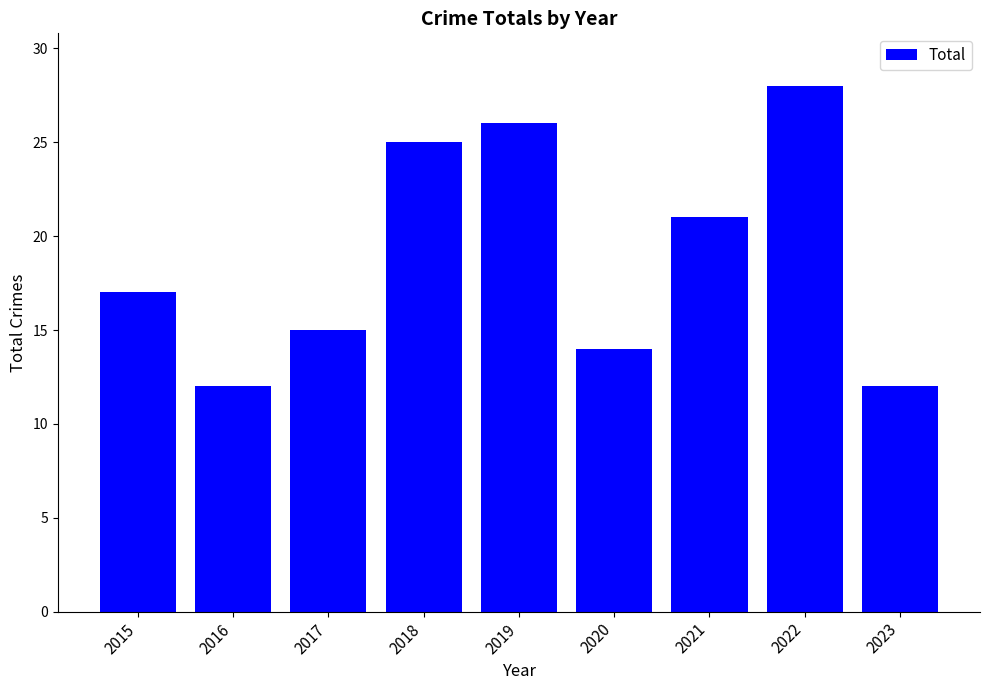

Is it true that the value at 2022 is 28?

True